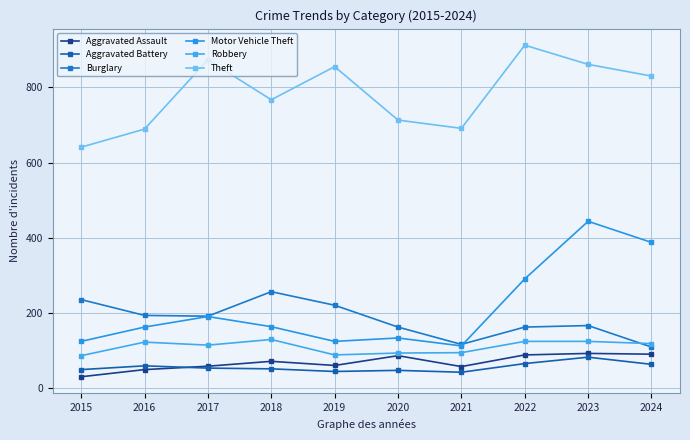

What are all the series names shown in the legend?

Aggravated Assault, Aggravated Battery, Burglary, Motor Vehicle Theft, Robbery, Theft